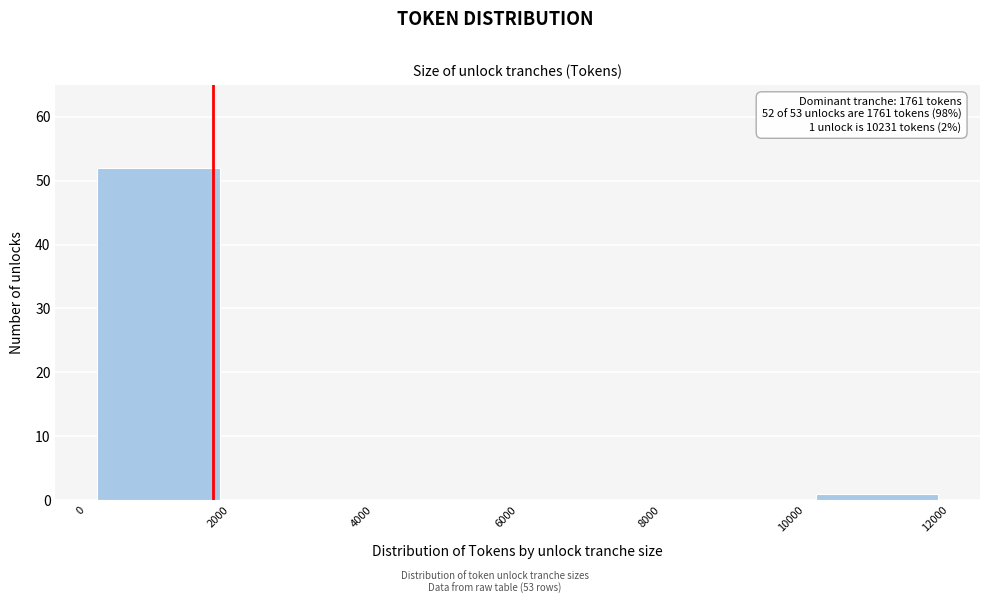

Which range on the x-axis has the tallest bar?

0 to 2000